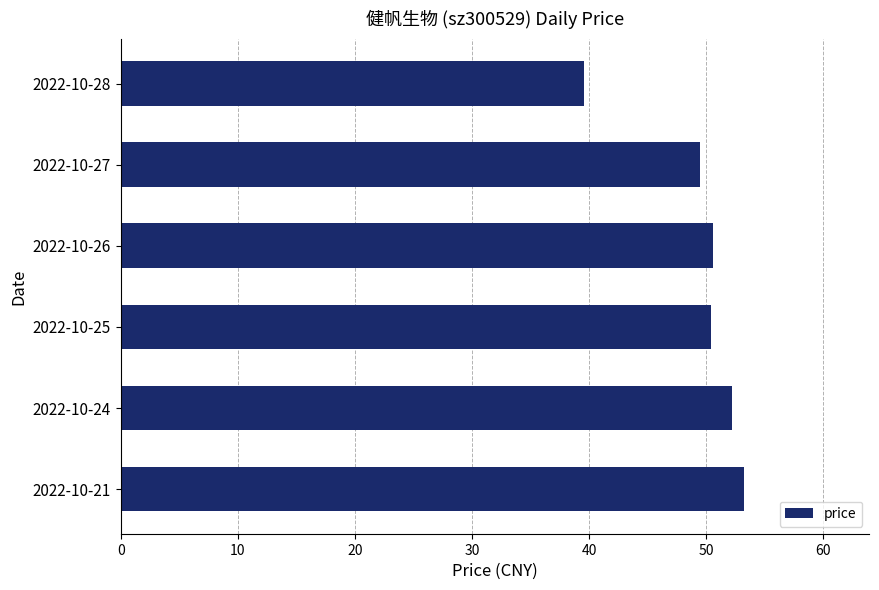

The chart shows a value of 52.2 at 2022-10-24. True or false?

True